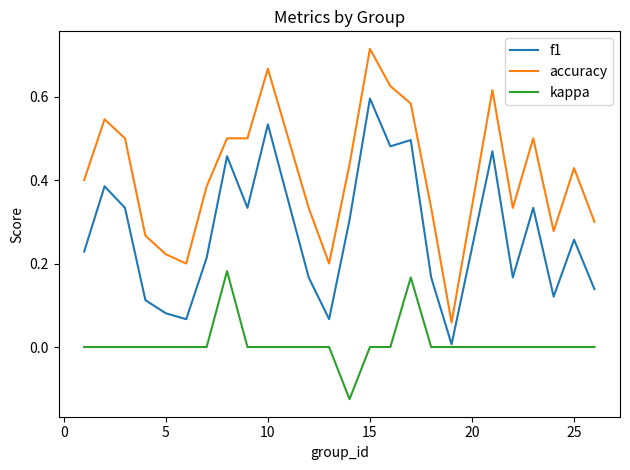

Which series has the largest total across all categories?

accuracy